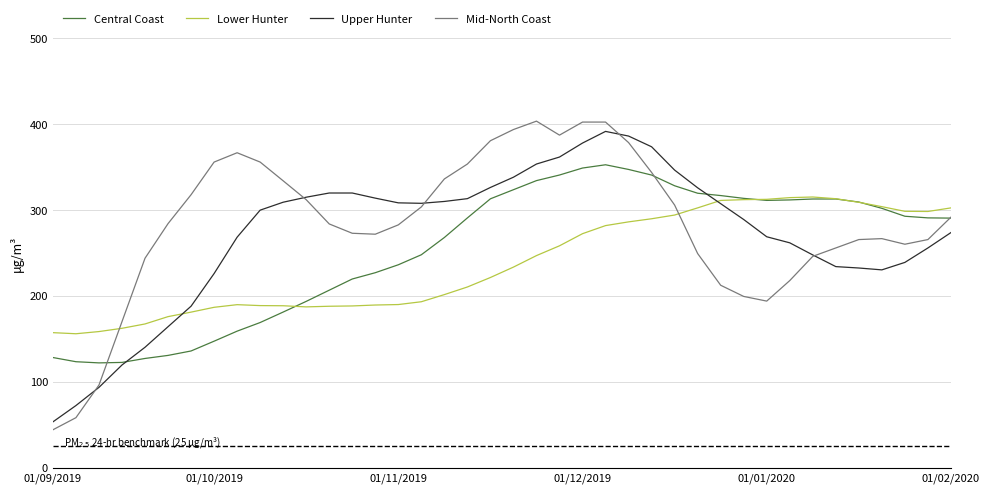

After their last crossing, which series has the higher values: Lower Hunter or Central Coast?

Lower Hunter